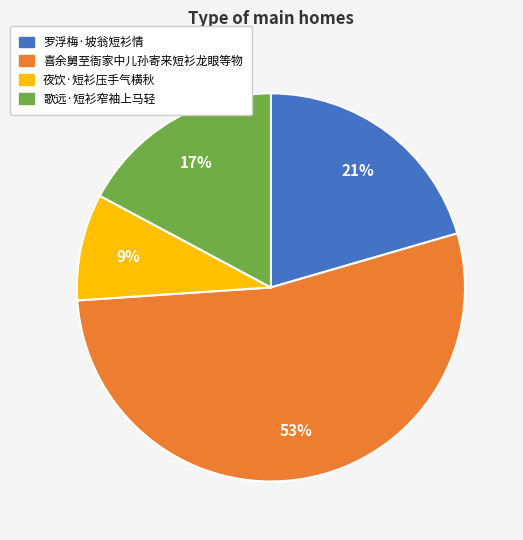

Which has a higher value, 夜饮·短衫压手气横秋 or 喜余舅至衙家中儿孙寄来短衫龙眼等物?

喜余舅至衙家中儿孙寄来短衫龙眼等物